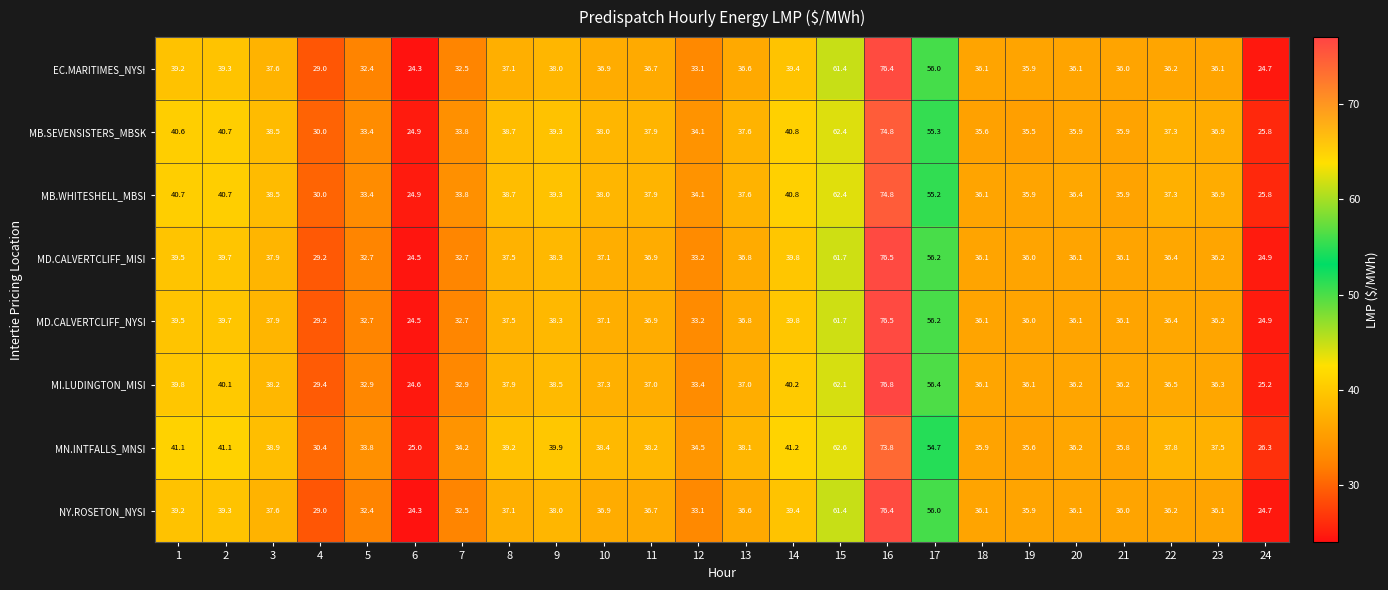

Is it true that MB.SEVENSISTERS_MBSK equals 7.3 at 24?

False